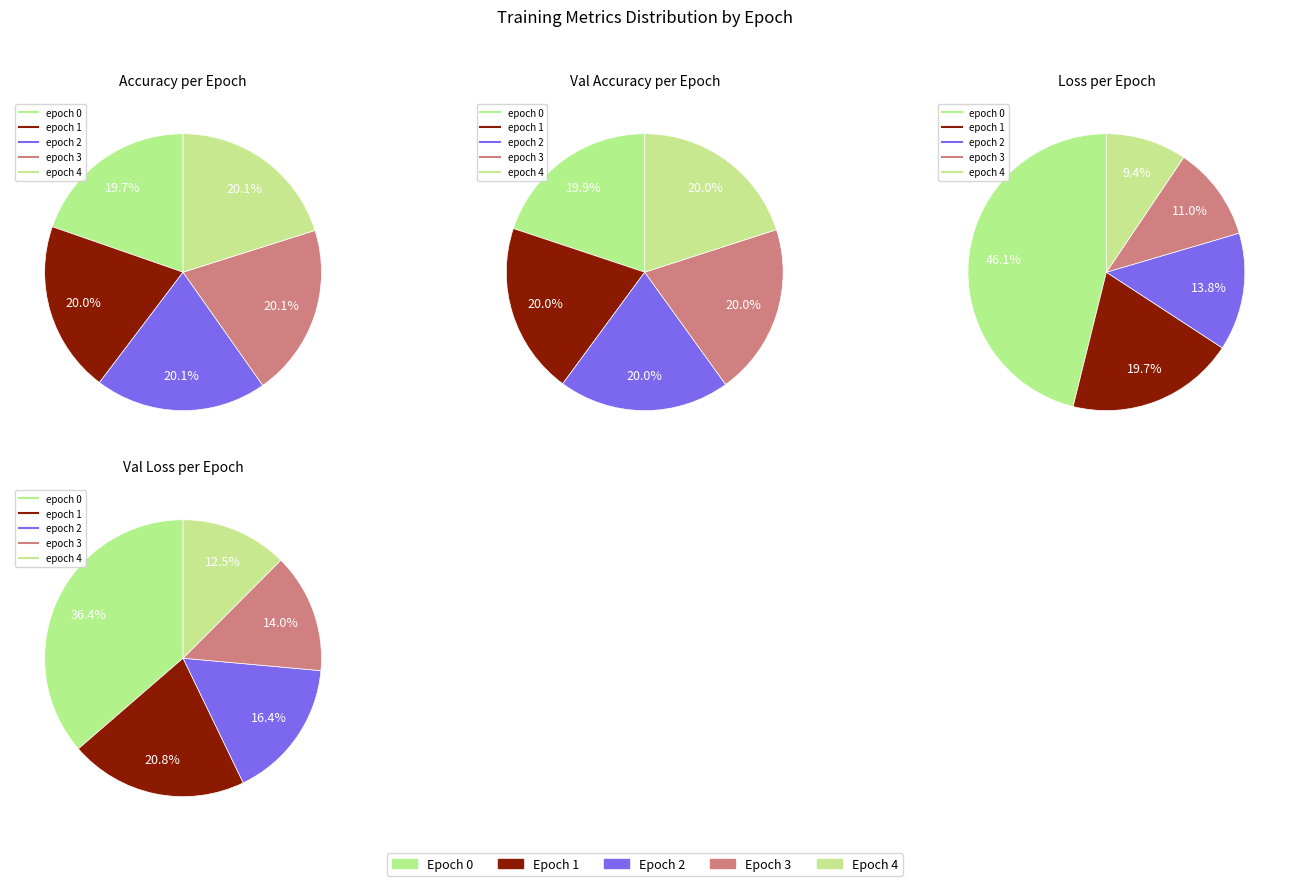

True or false: 3 accounts for 26% of the total.

False